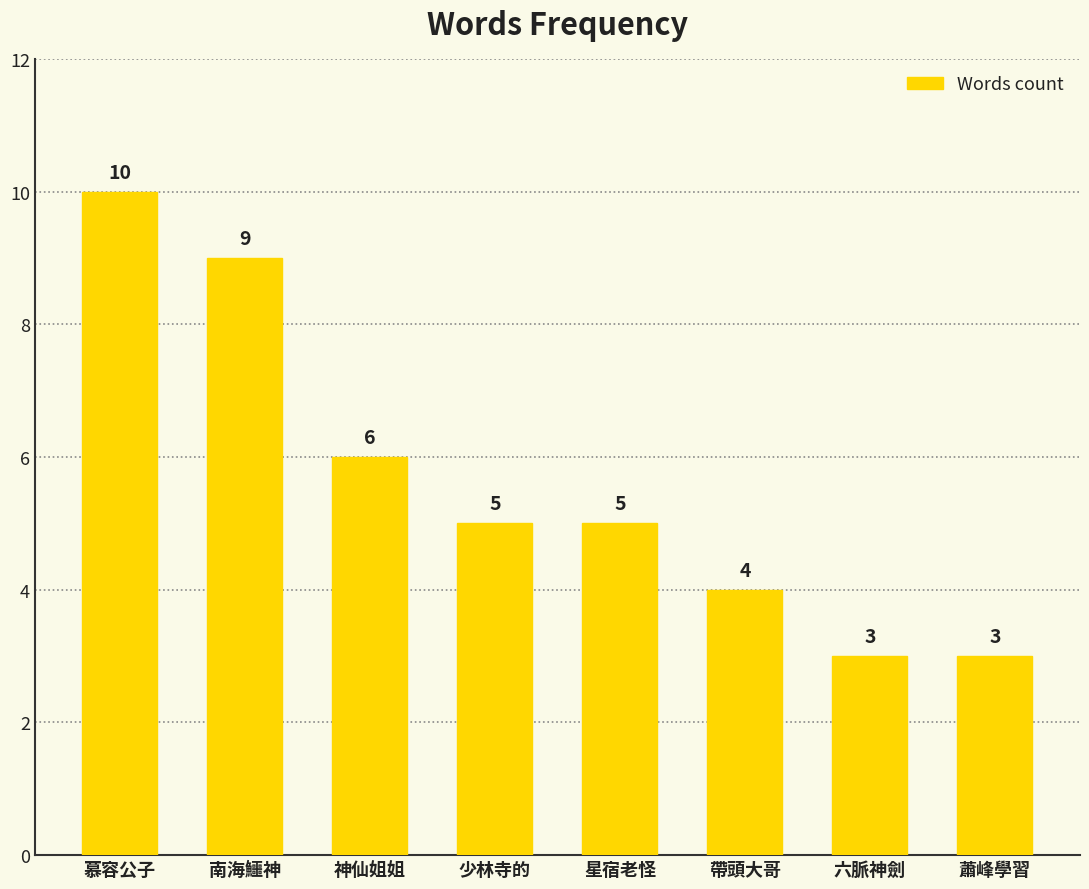

What is the minimum value shown in the chart?

3